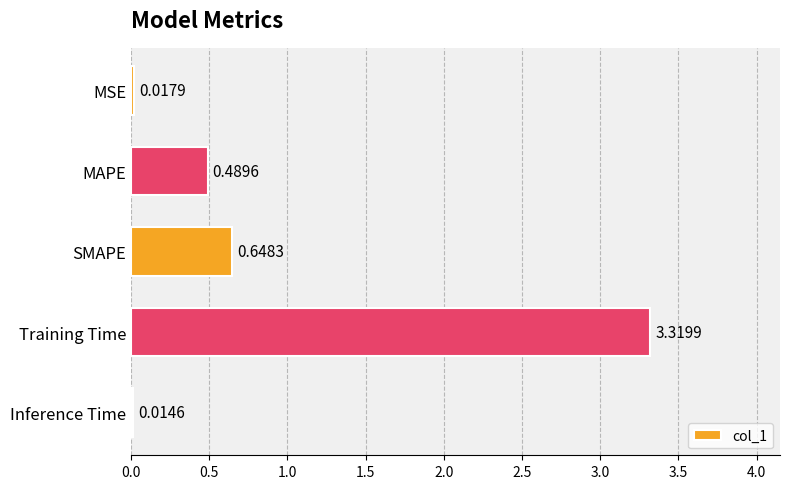

How many categories are shown in the chart?

5